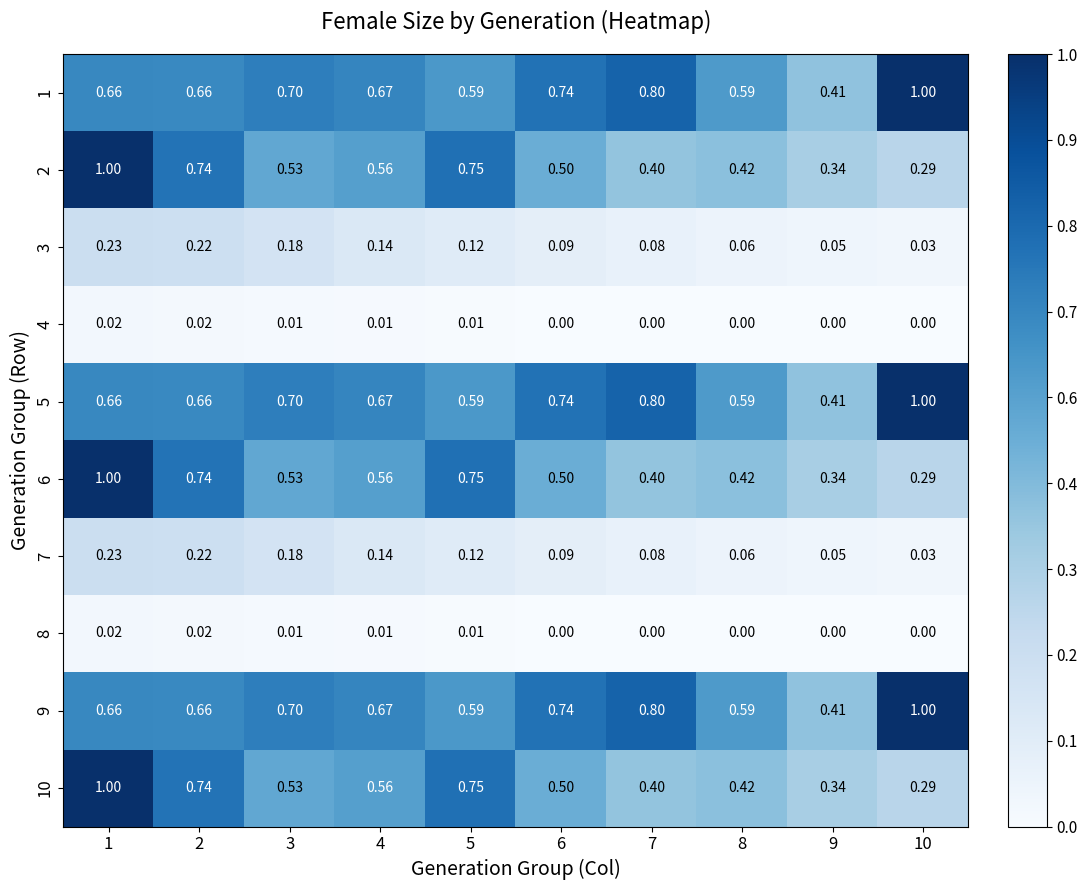

Is the value of 1 at 2 greater than the value of 4 at 8?

Yes